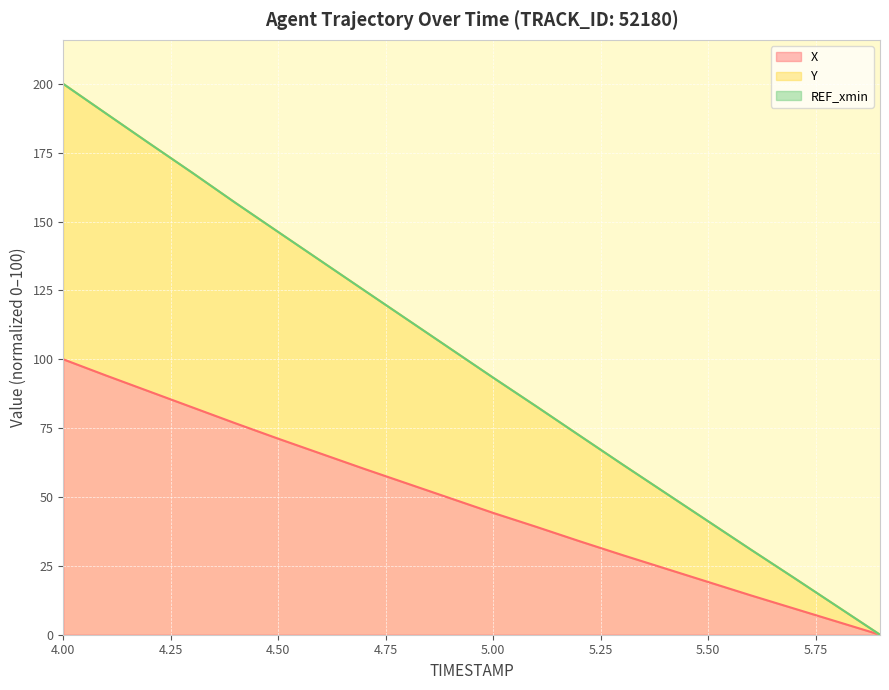

Which label corresponds to the largest value in the chart?

4.0